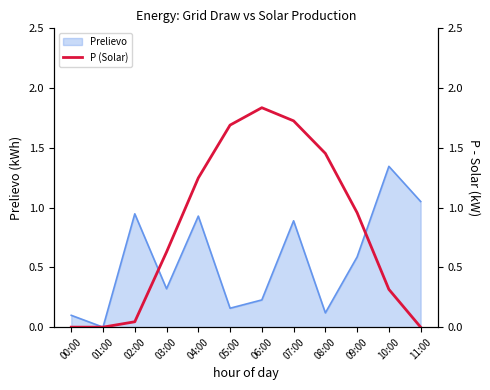

How many lines are shown in the chart?

1